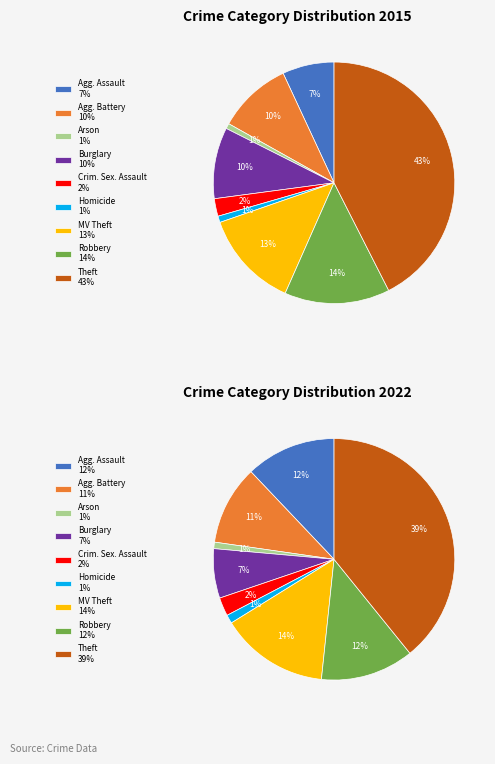

How many slices are in this pie chart?

9